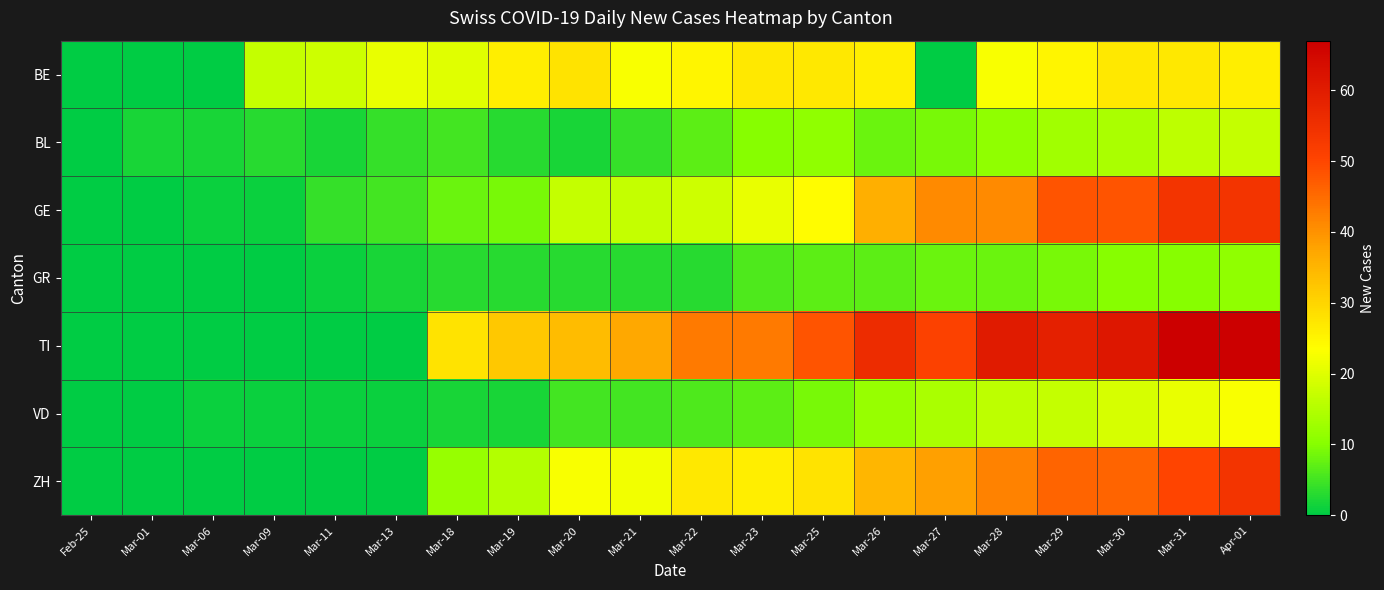

Which label corresponds to the smallest value in the chart?

Feb-25